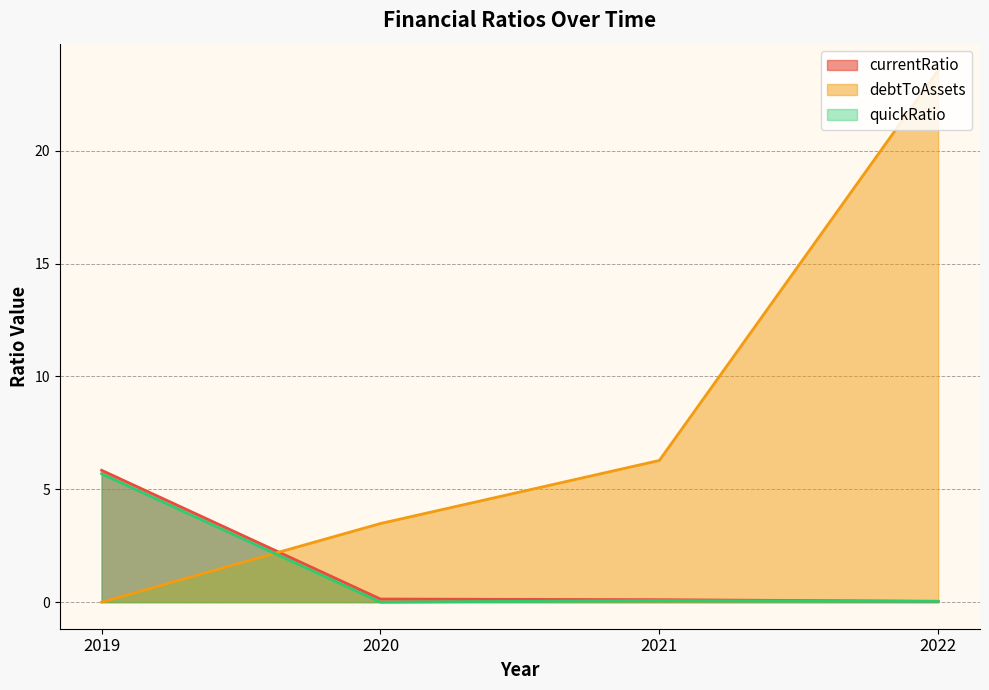

Which series has the largest total across all categories?

debtToAssets